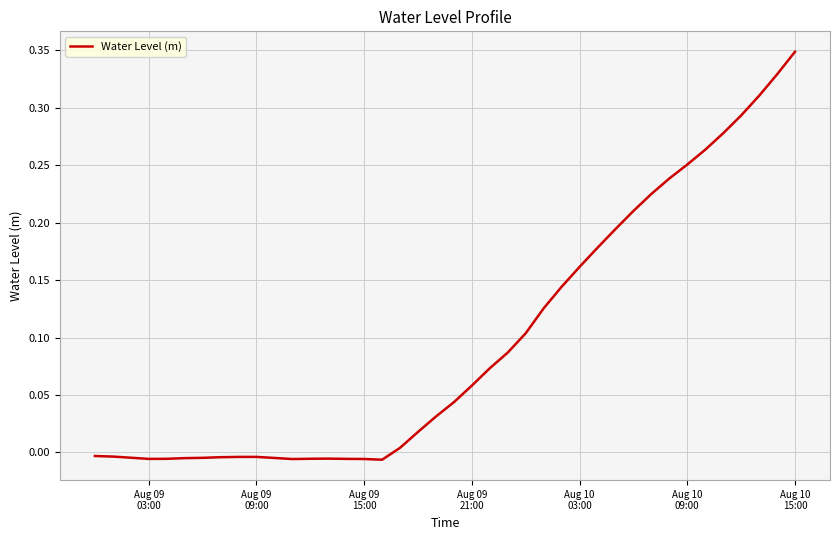

What is the difference between the maximum and minimum values?

0.4